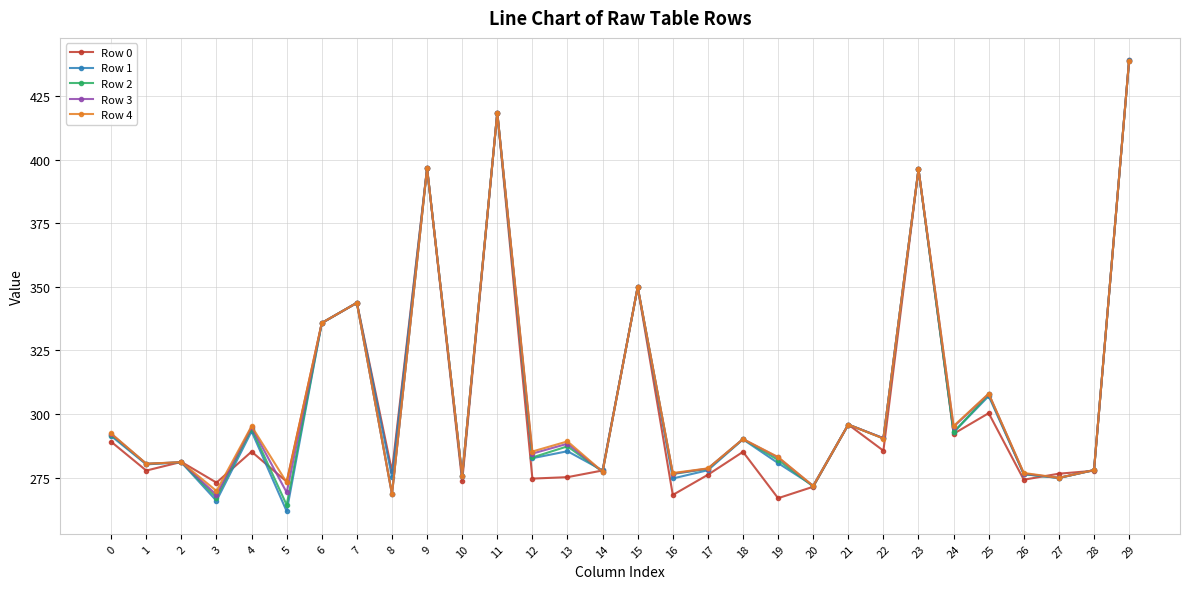

What is the sum of all Row 0 values?

9108.6